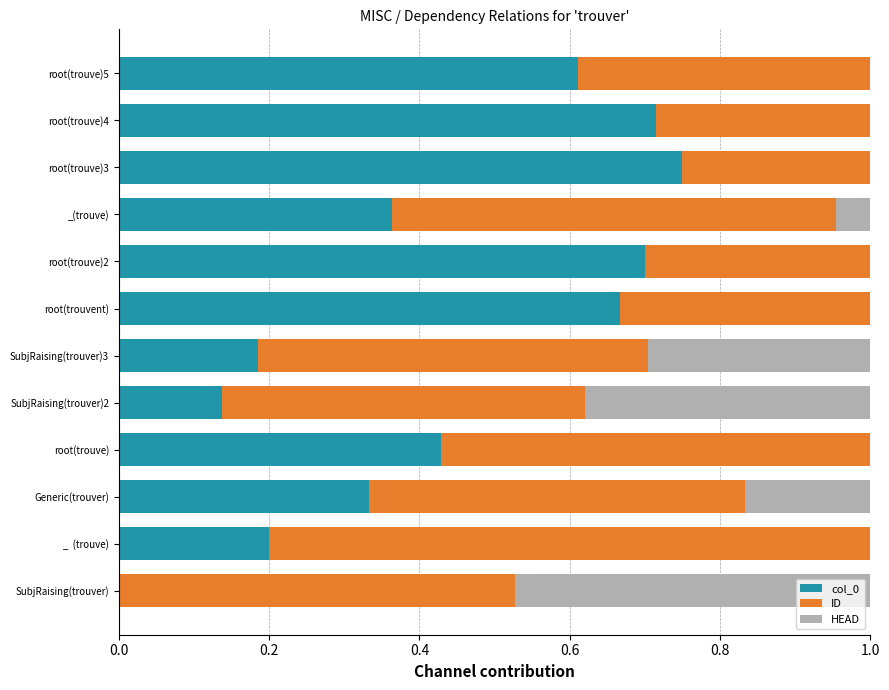

What is the total value across all series at root(trouve)?

1.0